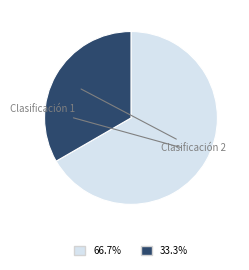

What is the largest slice in the pie chart?

1